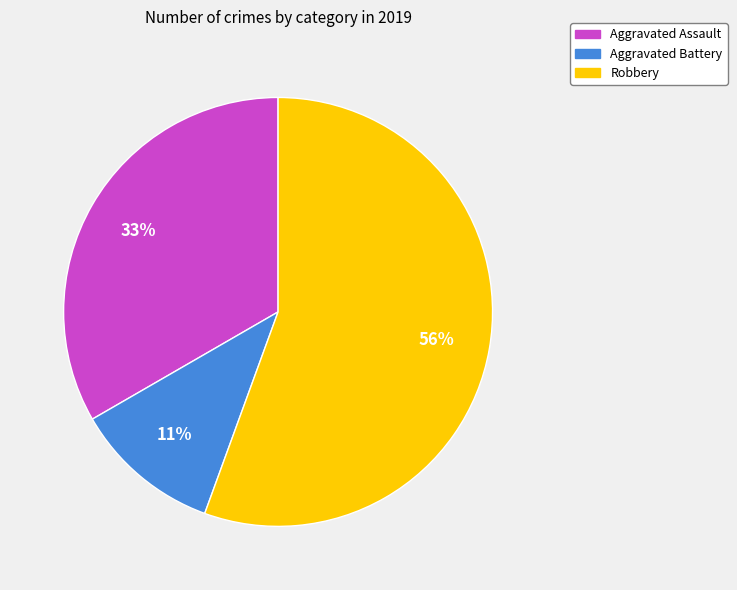

Count the number of slices in the pie.

3